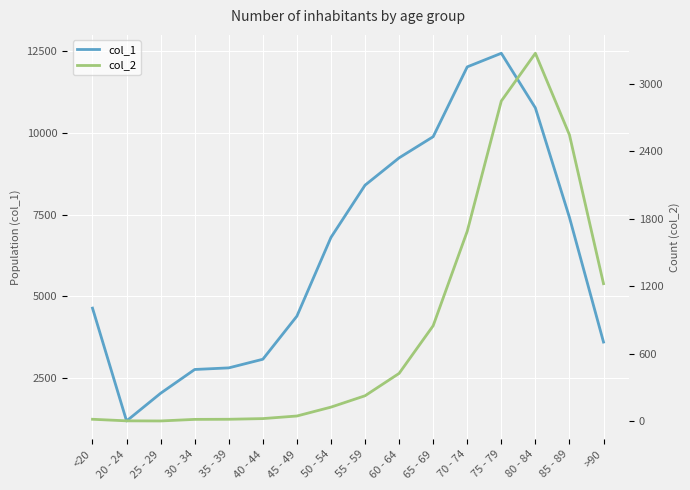

Is the value of col_2 at 40 - 44 greater than the value of col_1 at 75 - 79?

No